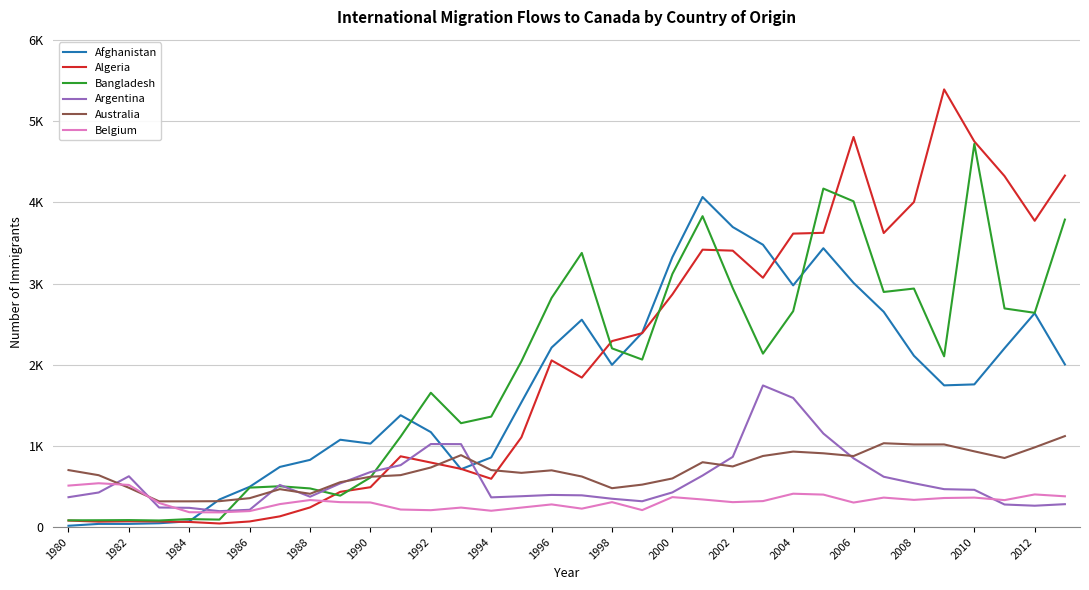

Is this an area chart (filled region under the line)?

No